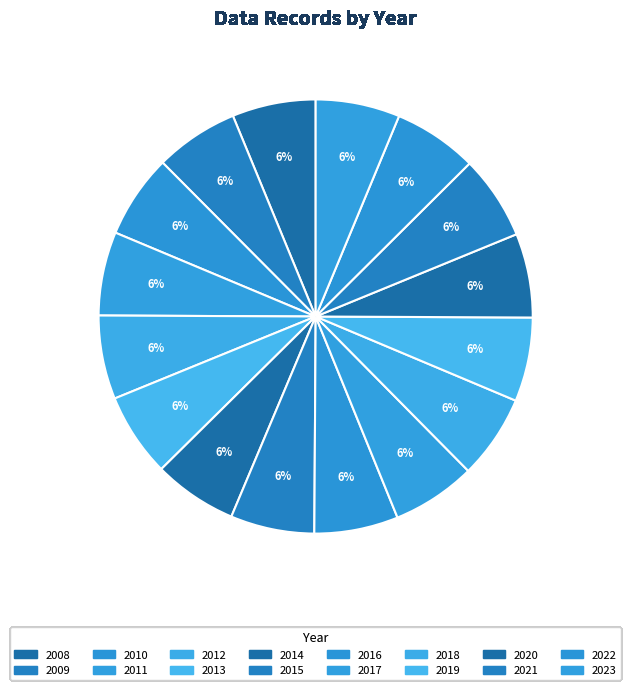

To the nearest percent, what is the combined percentage of 2015 and 2019?

13%